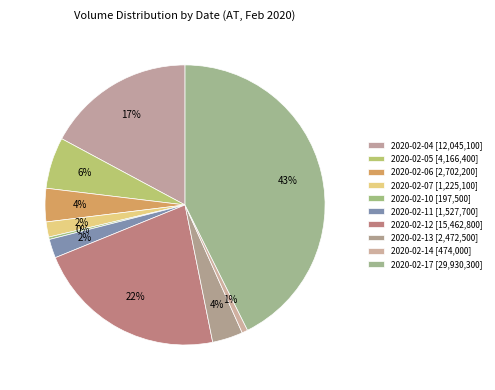

How many segments does this pie chart have?

10